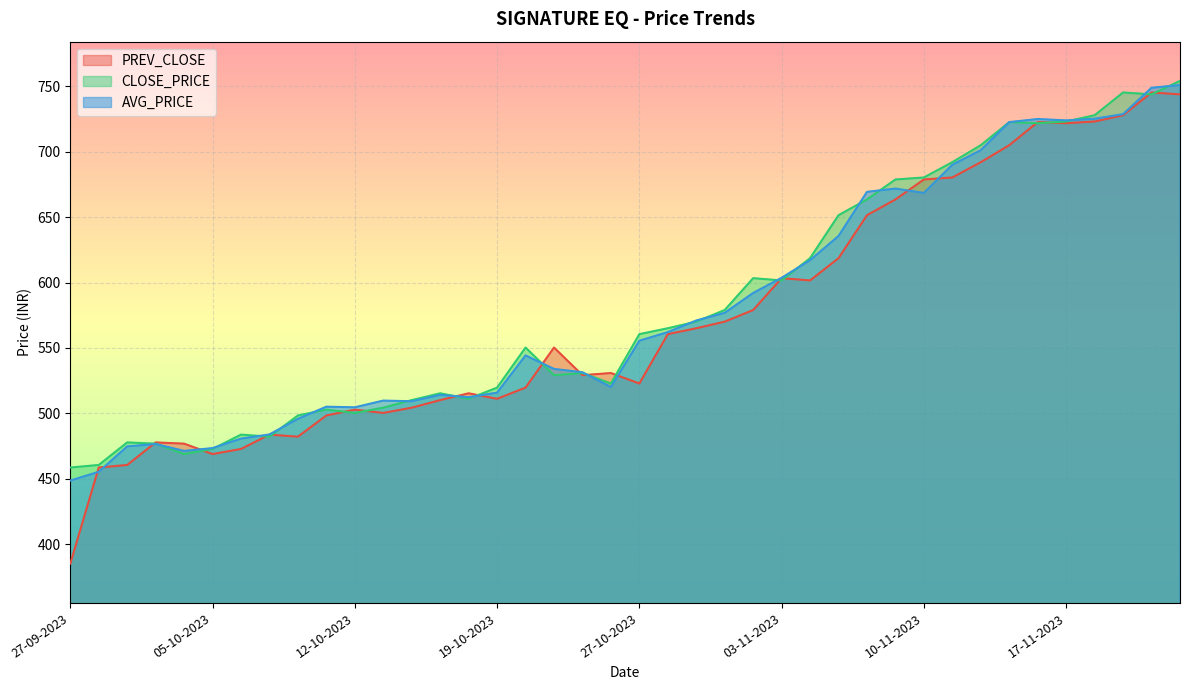

Reading left to right, what are all the values shown in this chart?

PREV_CLOSE: 27-09-2023=385.0	28-09-2023=458.6	29-09-2023=460.5	03-10-2023=477.8	04-10-2023=476.8	05-10-2023=468.9	06-10-2023=472.8	09-10-2023=483.7	10-10-2023=482.1	11-10-2023=498.4	12-10-2023=502.8	13-10-2023=500.3	16-10-2023=504.3	17-10-2023=510.1	18-10-2023=515.3	19-10-2023=511.1	20-10-2023=519.6	23-10-2023=550.3	25-10-2023=529.1	26-10-2023=530.8	27-10-2023=522.8	30-10-2023=560.5	31-10-2023=565.0	01-11-2023=570.1	02-11-2023=579.0	03-11-2023=603.4	06-11-2023=601.6	07-11-2023=618.6	08-11-2023=651.5	09-11-2023=663.5	10-11-2023=678.8	12-11-2023=680.4	13-11-2023=692.0	15-11-2023=705.0	16-11-2023=722.7	17-11-2023=721.9	20-11-2023=723.1	21-11-2023=728.0	22-11-2023=745.4	23-11-2023=743.9
CLOSE_PRICE: 27-09-2023=458.6	28-09-2023=460.5	29-09-2023=477.8	03-10-2023=476.8	04-10-2023=468.9	05-10-2023=472.8	06-10-2023=483.7	09-10-2023=482.1	10-10-2023=498.4	11-10-2023=502.8	12-10-2023=500.3	13-10-2023=504.3	16-10-2023=510.1	17-10-2023=515.3	18-10-2023=511.1	19-10-2023=519.6	20-10-2023=550.3	23-10-2023=529.1	25-10-2023=530.8	26-10-2023=522.8	27-10-2023=560.5	30-10-2023=565.0	31-10-2023=570.1	01-11-2023=579.0	02-11-2023=603.4	03-11-2023=601.6	06-11-2023=618.6	07-11-2023=651.5	08-11-2023=663.5	09-11-2023=678.8	10-11-2023=680.4	12-11-2023=692.0	13-11-2023=705.0	15-11-2023=722.7	16-11-2023=721.9	17-11-2023=723.1	20-11-2023=728.0	21-11-2023=745.4	22-11-2023=743.9	23-11-2023=754.2
AVG_PRICE: 27-09-2023=448.6	28-09-2023=455.3	29-09-2023=474.7	03-10-2023=476.5	04-10-2023=471.2	05-10-2023=473.4	06-10-2023=480.6	09-10-2023=483.9	10-10-2023=495.8	11-10-2023=505.1	12-10-2023=504.6	13-10-2023=509.7	16-10-2023=509.2	17-10-2023=514.1	18-10-2023=512.3	19-10-2023=515.8	20-10-2023=544.3	23-10-2023=534.0	25-10-2023=531.4	26-10-2023=520.1	27-10-2023=555.5	30-10-2023=562.1	31-10-2023=571.0	01-11-2023=576.9	02-11-2023=592.0	03-11-2023=603.7	06-11-2023=617.1	07-11-2023=635.6	08-11-2023=669.4	09-11-2023=671.9	10-11-2023=668.5	12-11-2023=690.1	13-11-2023=701.2	15-11-2023=722.7	16-11-2023=725.1	17-11-2023=724.0	20-11-2023=725.3	21-11-2023=728.8	22-11-2023=748.9	23-11-2023=751.1